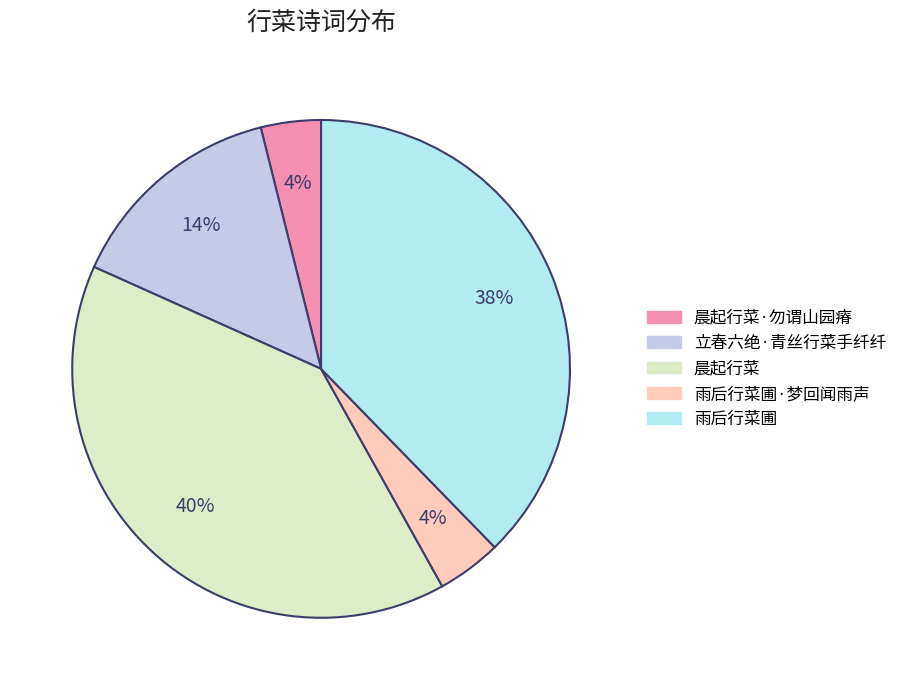

The 雨后行菜圃 slice represents 38% of the pie. True or false?

True